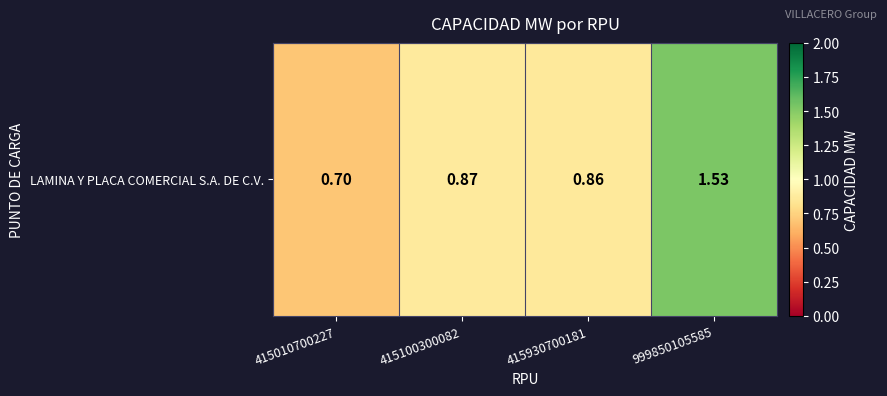

Which has a higher value, 415010700227 or 415100300082?

415100300082